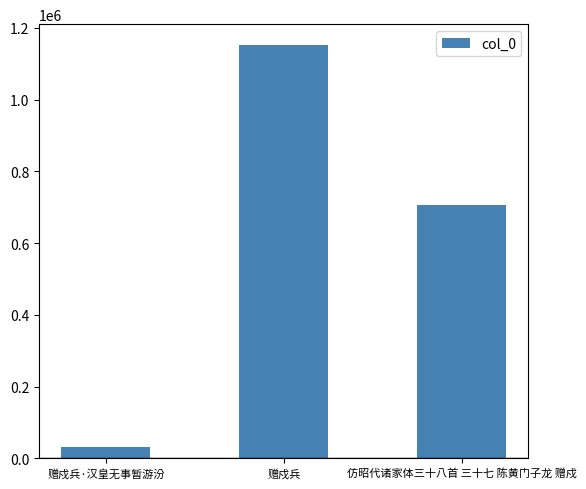

Reading right to left, list all the values displayed in this chart.

707190	1152519	32331